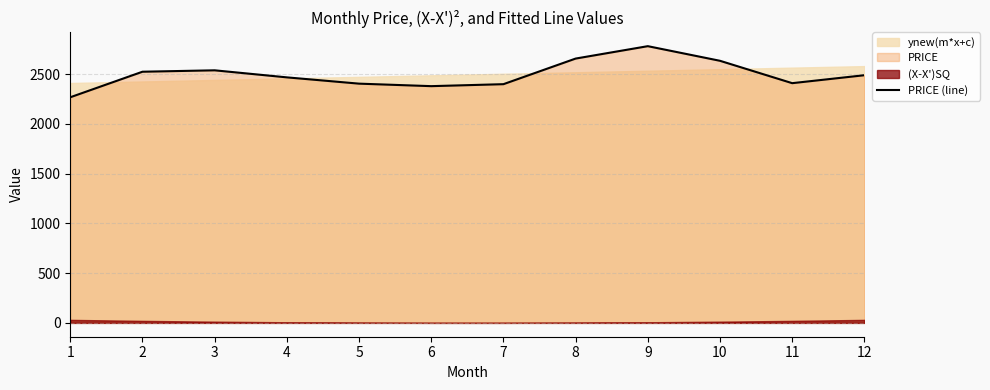

Does the chart display data point markers on the line(s)?

No